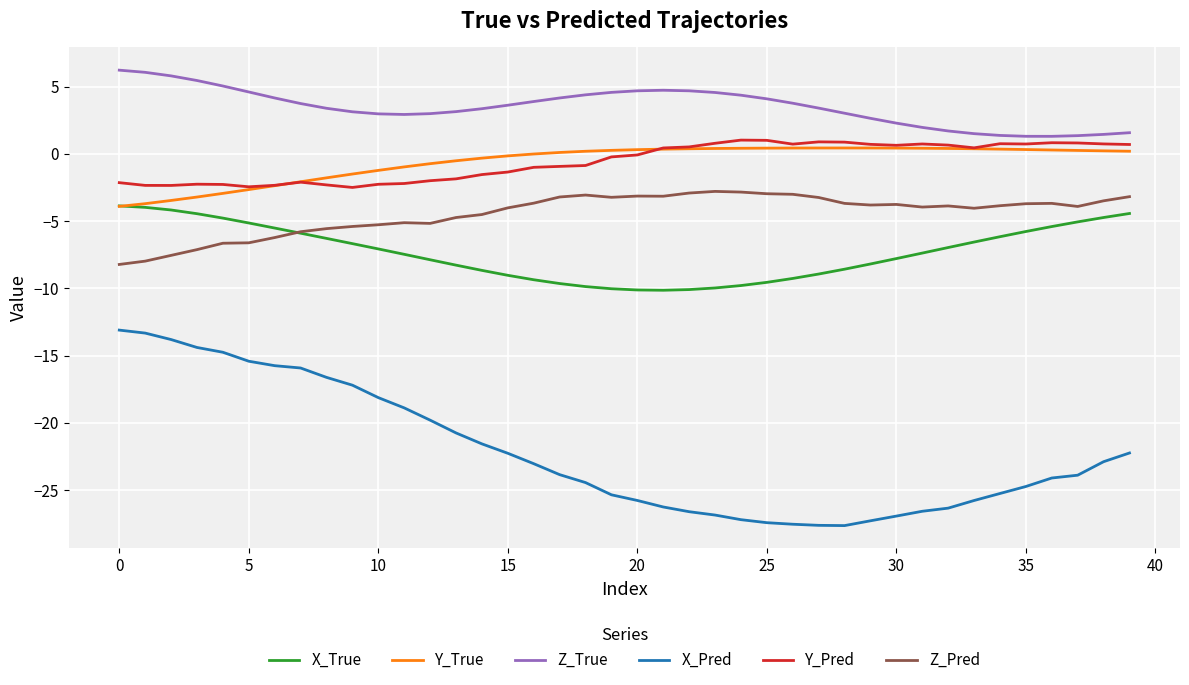

True or false: Z_True and Z_Pred cross at least once.

False